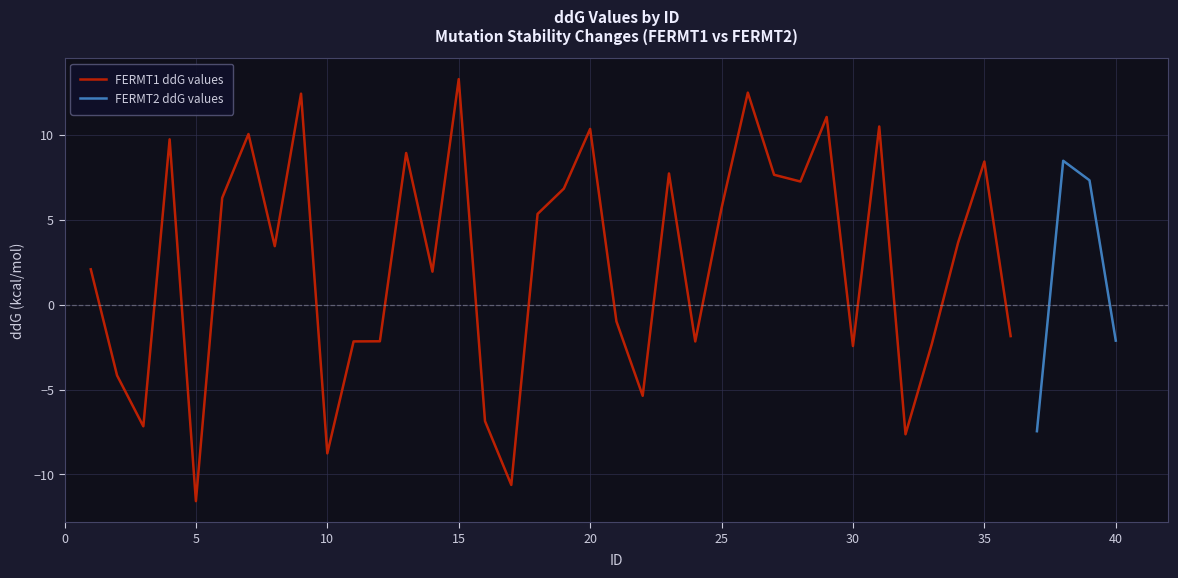

Is it true that FERMT1 ddG values equals 8.4 at 35?

True